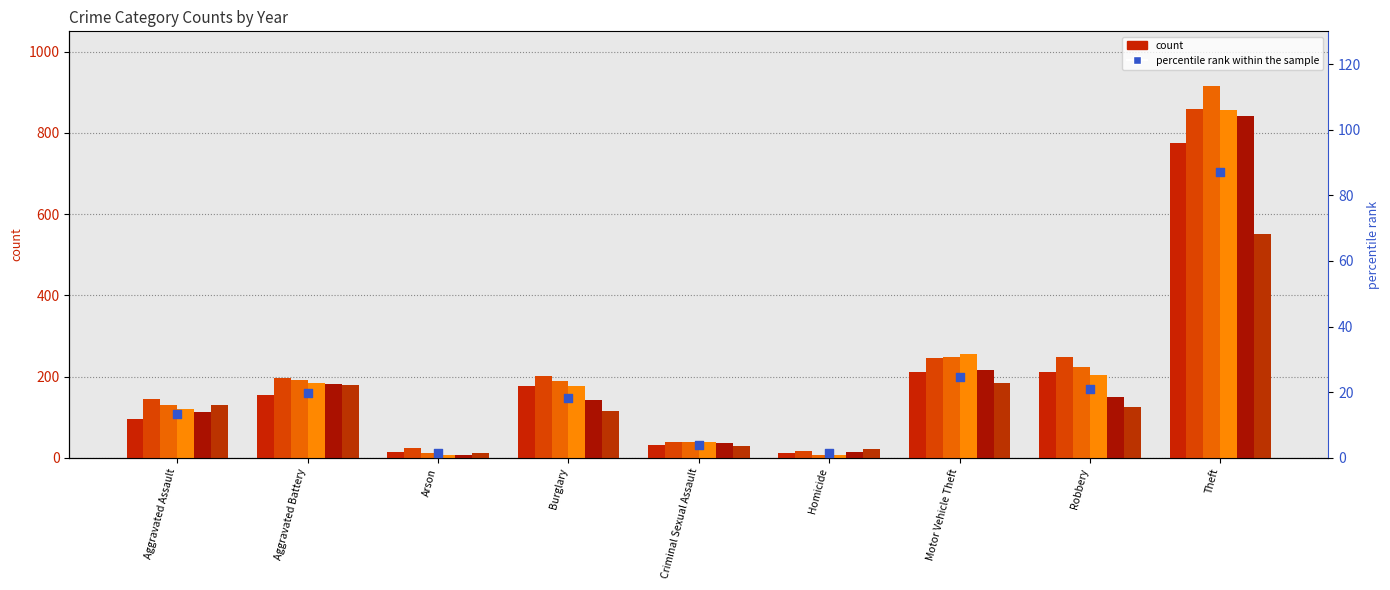

What is the ratio of the value at Burglary to the value at Arson?

12.8